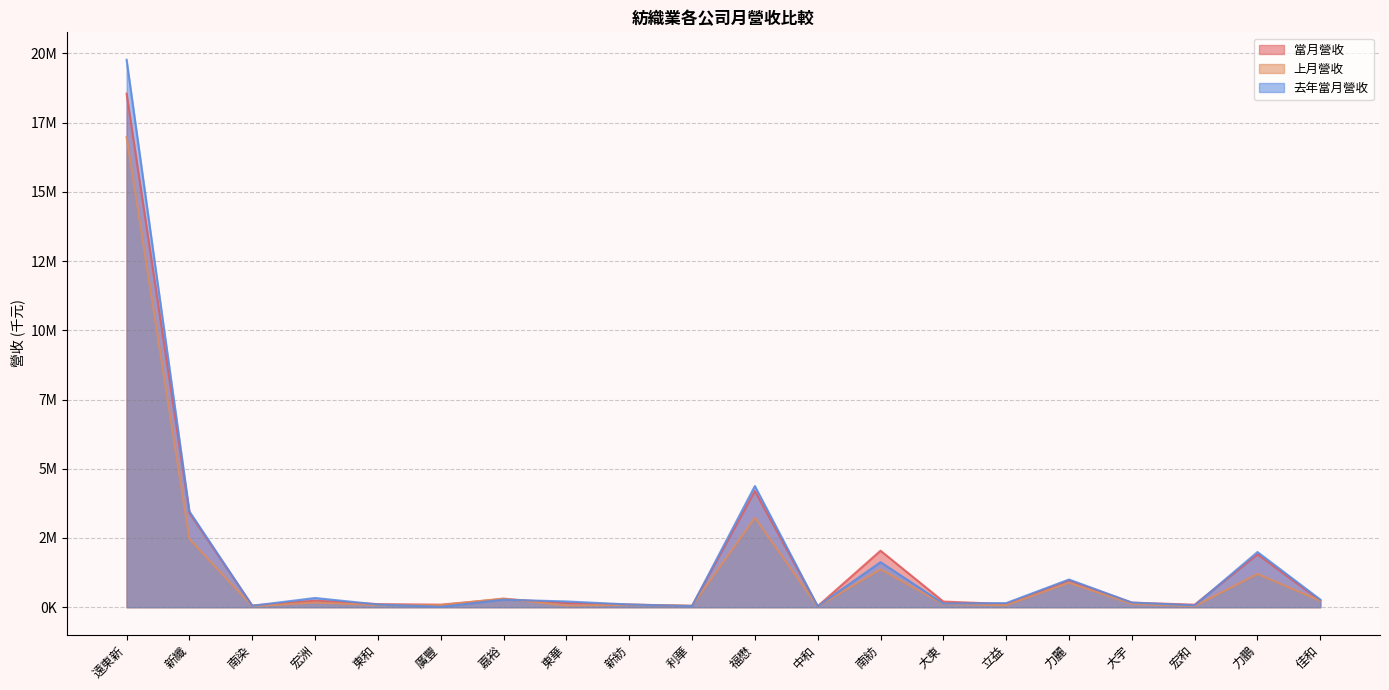

Reading right to left, list all the values displayed in this chart.

當月營收: 236820	1909876	91102	163196	971263	113664	203435	2040026	36120	4197184	51418	95582	149302	296597	91753	111434	235413	58635	3405447	18546090
上月營收: 228561	1201921	38284	121356	883230	74223	110323	1366800	23092	3228027	47541	88057	58987	314335	70984	76717	168177	37630	2461401	16979979
去年當月營收: 274446	1992260	66050	168213	999272	148108	131894	1626697	32531	4375460	38536	98076	207821	270914	13884	98074	332498	52235	3457980	19770964